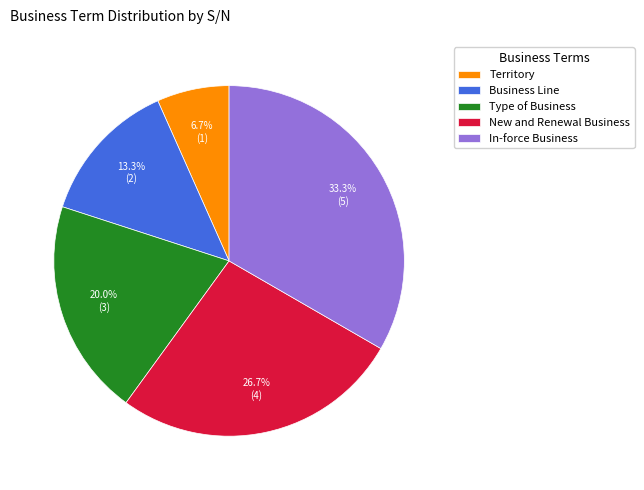

Does any single category account for the majority?

No